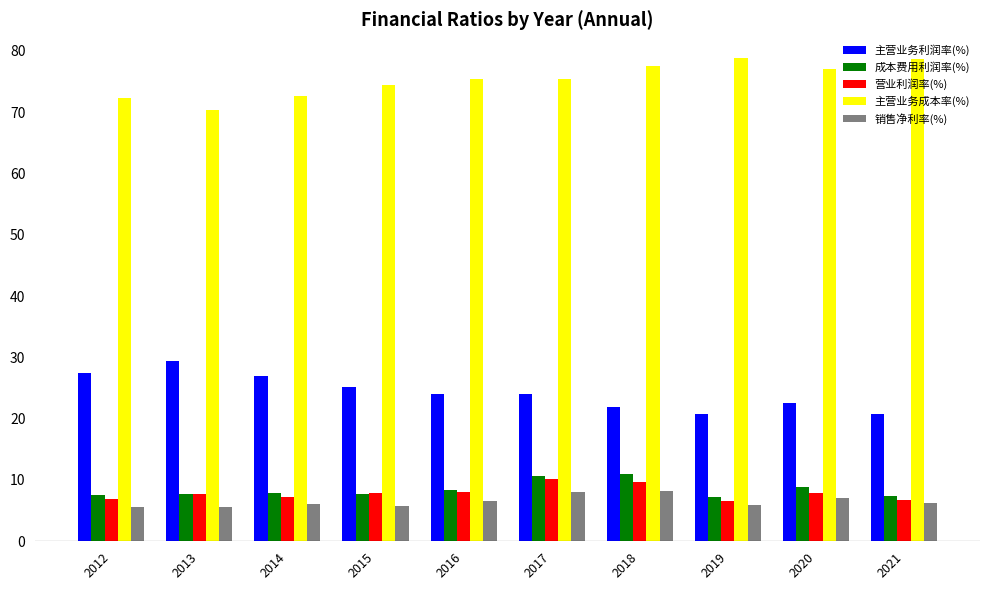

Is it true that 销售净利率(%) equals 6.6 at 2016?

True